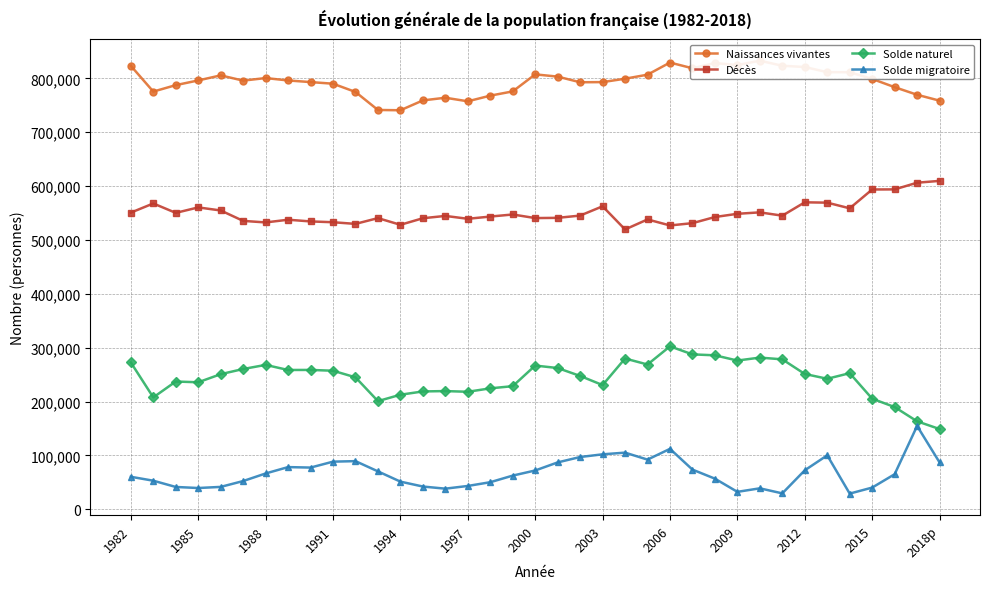

What is the highest value of the Décès series?

609648